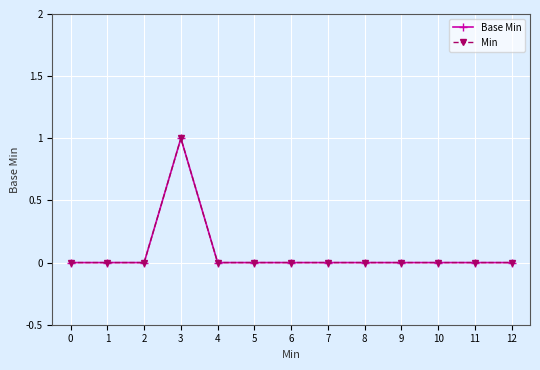

True or false: Min and Base Min cross at least once.

False